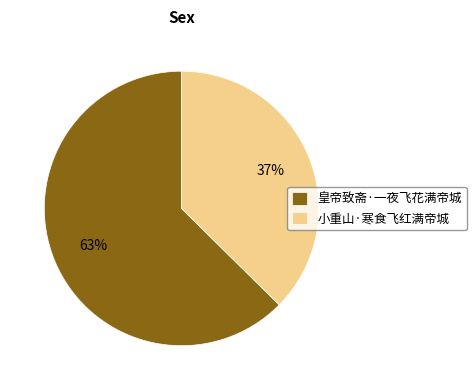

How many slices are in this pie chart?

2